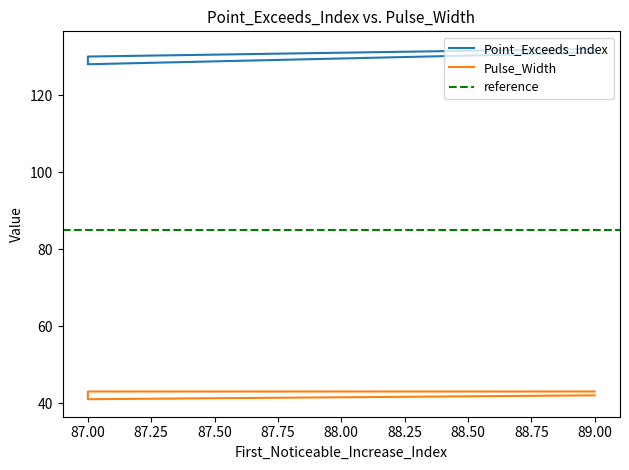

How many lines are shown in the chart?

2